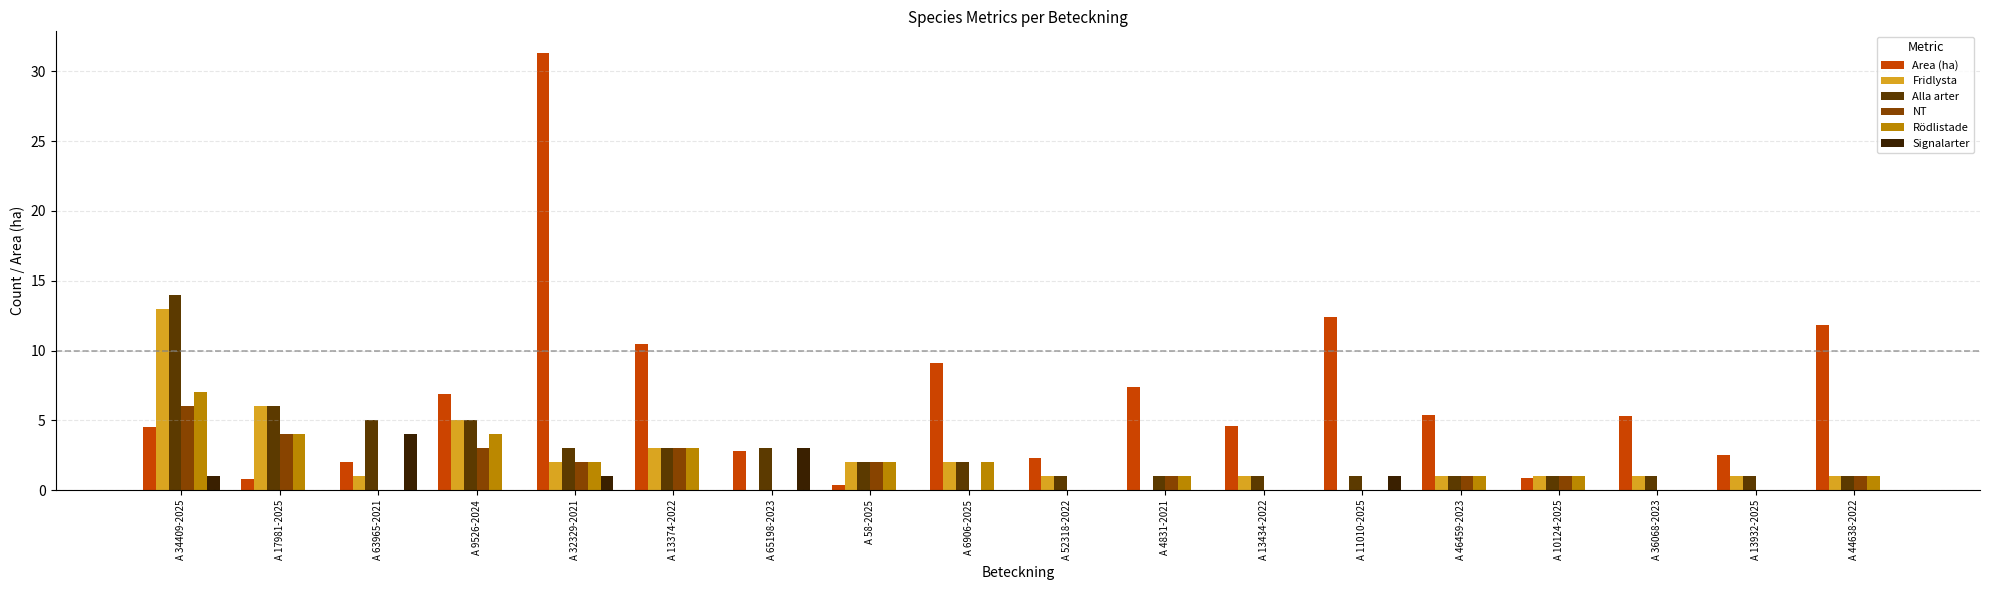

Which category has the highest value in the Area (ha) series?

A 32329-2021